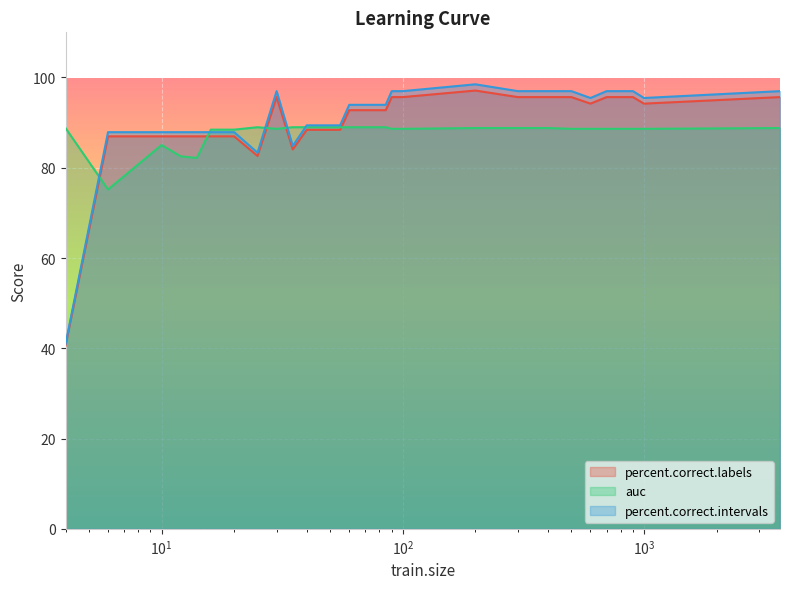

The value of percent.correct.labels at 90 is 95.7. True or false?

True